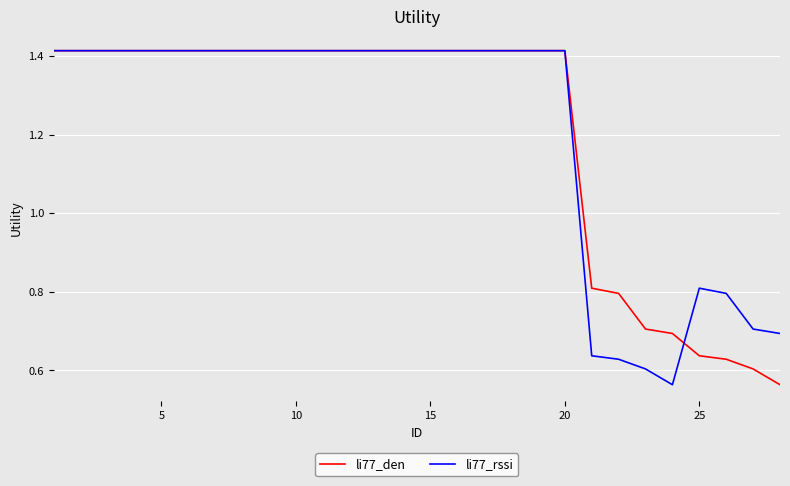

How many values in the li77_rssi series are below 1?

8